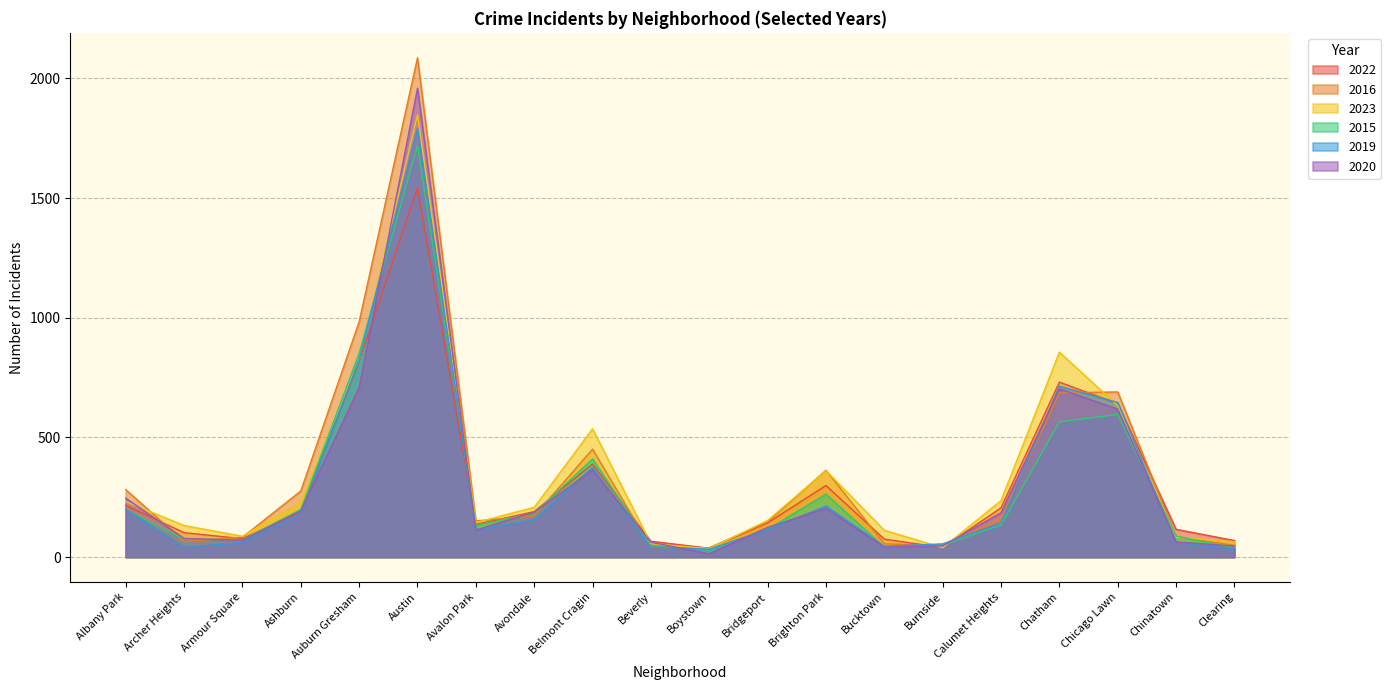

Between Armour Square and Bridgeport, which series saw the biggest shift?

2022